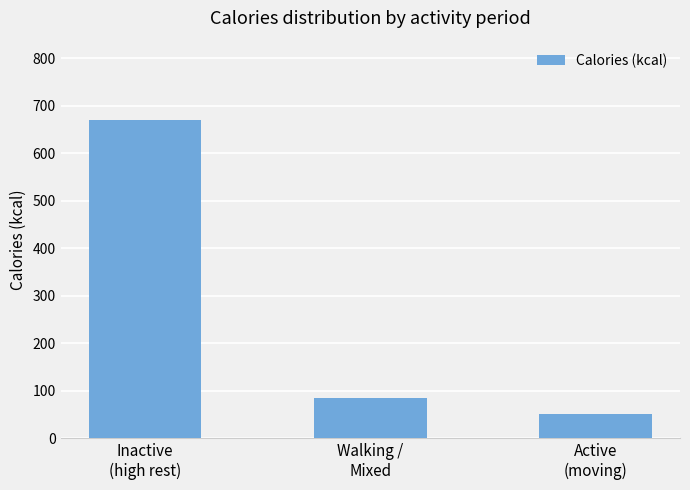

Is it true that the value at Inactive
(high rest) is 669.6?

True